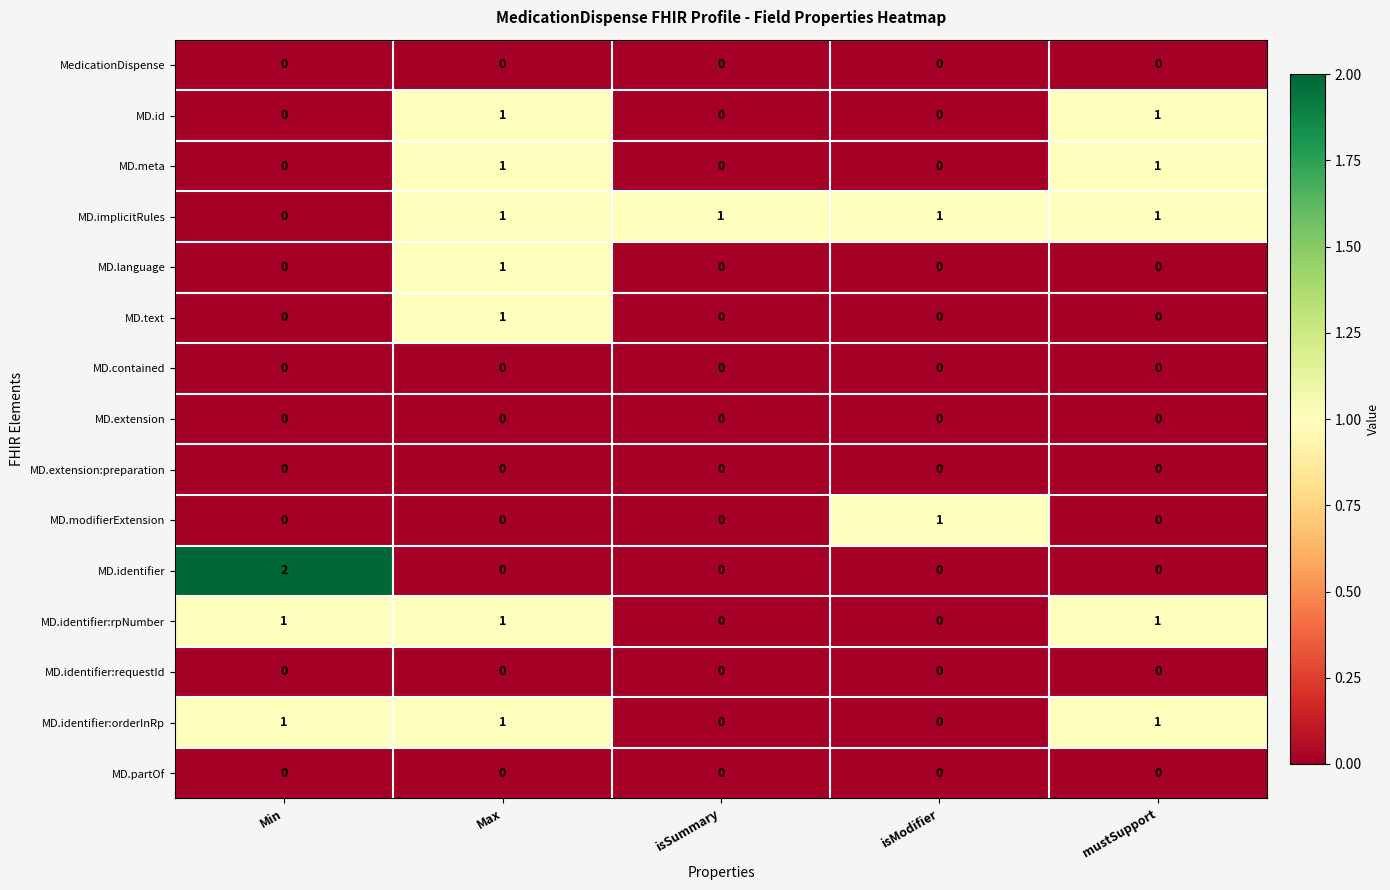

Which series has the largest total across all categories?

MD.implicitRules